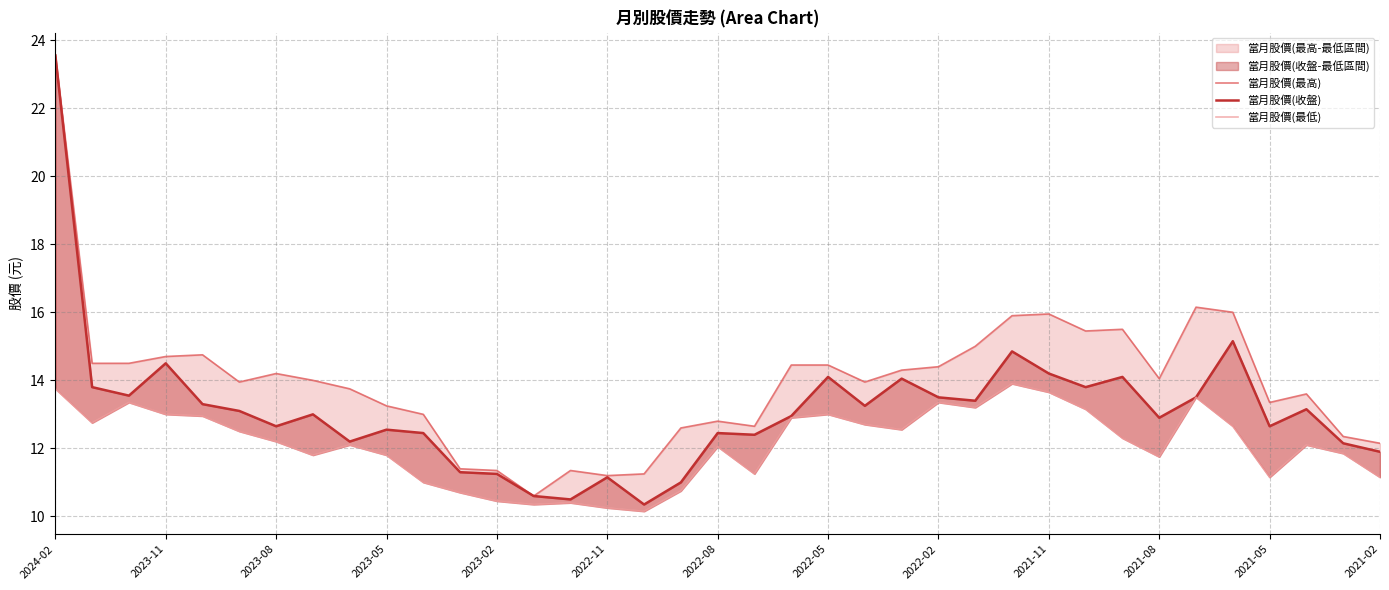

True or false: 當月股價(收盤) has more than 0 points higher than both neighbors.

True